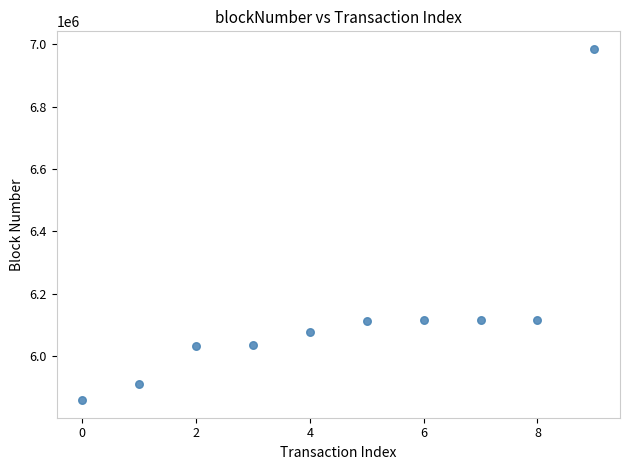

What is the range of Y values (max minus min)?

1127865